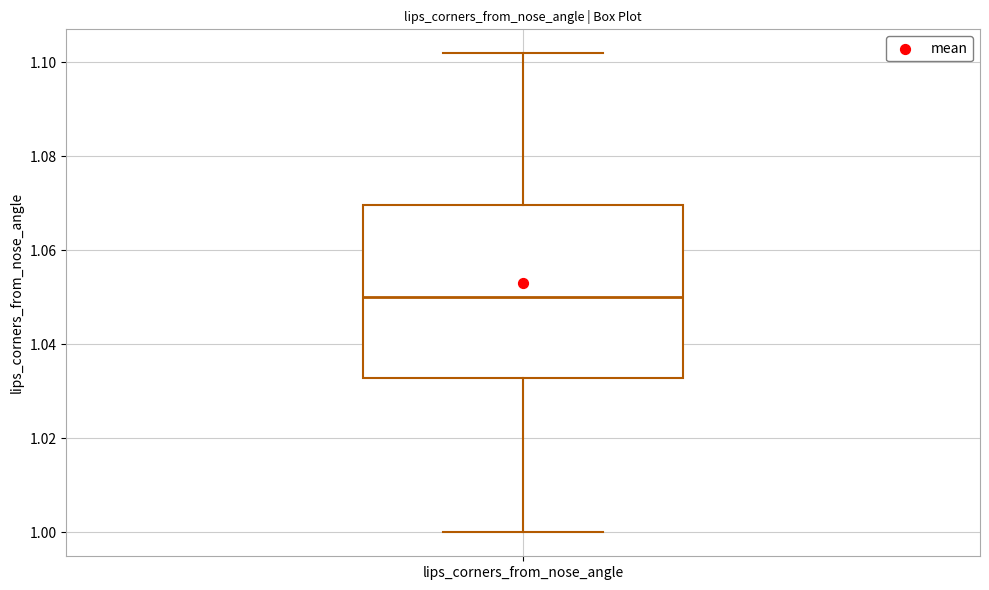

Where does the lower whisker of the box for lips_corners_from_nose_angle end on the y-axis? The values are not printed on the chart, so give them approximately, as read against the axis.

1.000